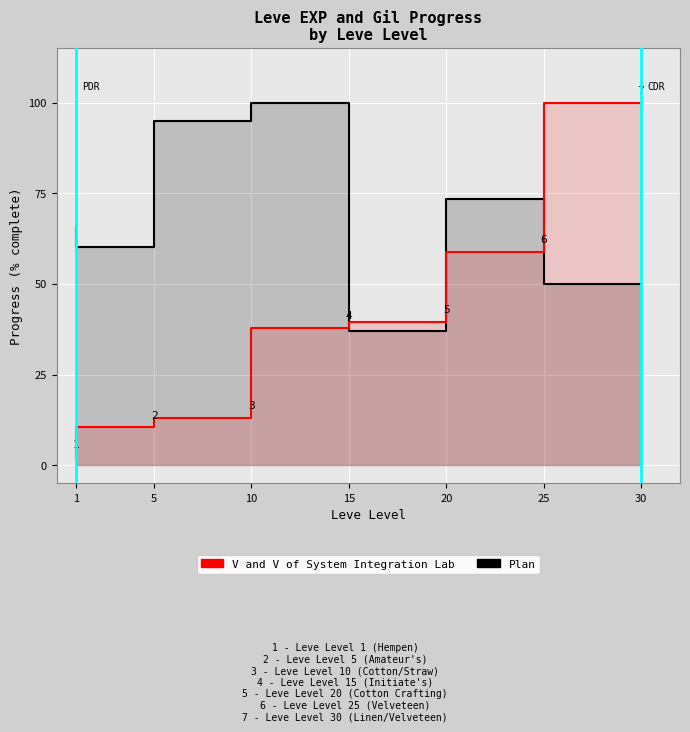

Is the value of Plan at 20 greater than the value of V and V of System Integration Lab at 15?

No